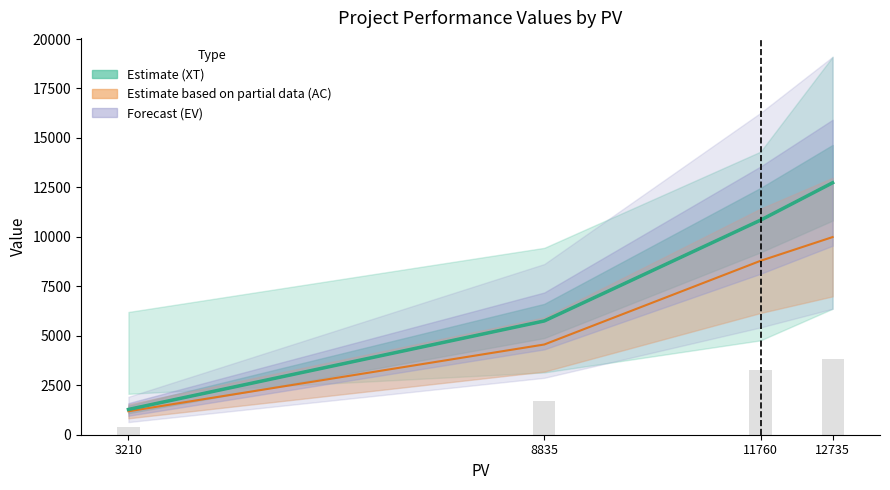

Is it true that EV equals 3337.6 at 8835?

False